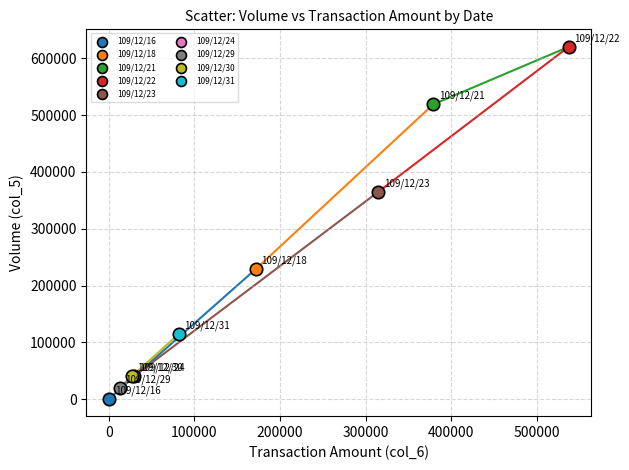

Which series contains the lowest Y value?

109/12/16